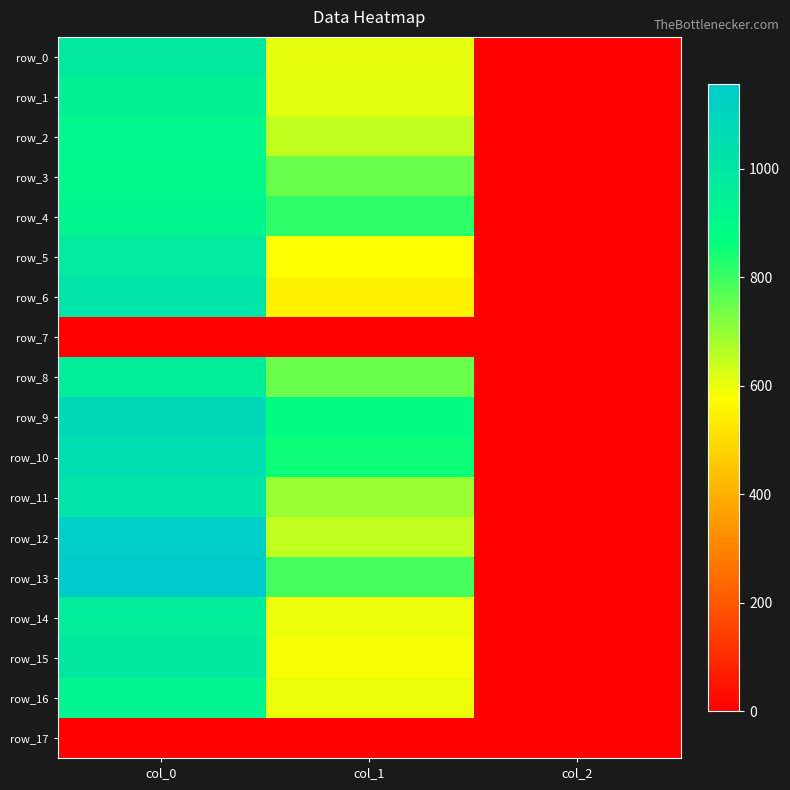

The row_1 series shows 0.5 at col_2. True or false?

False